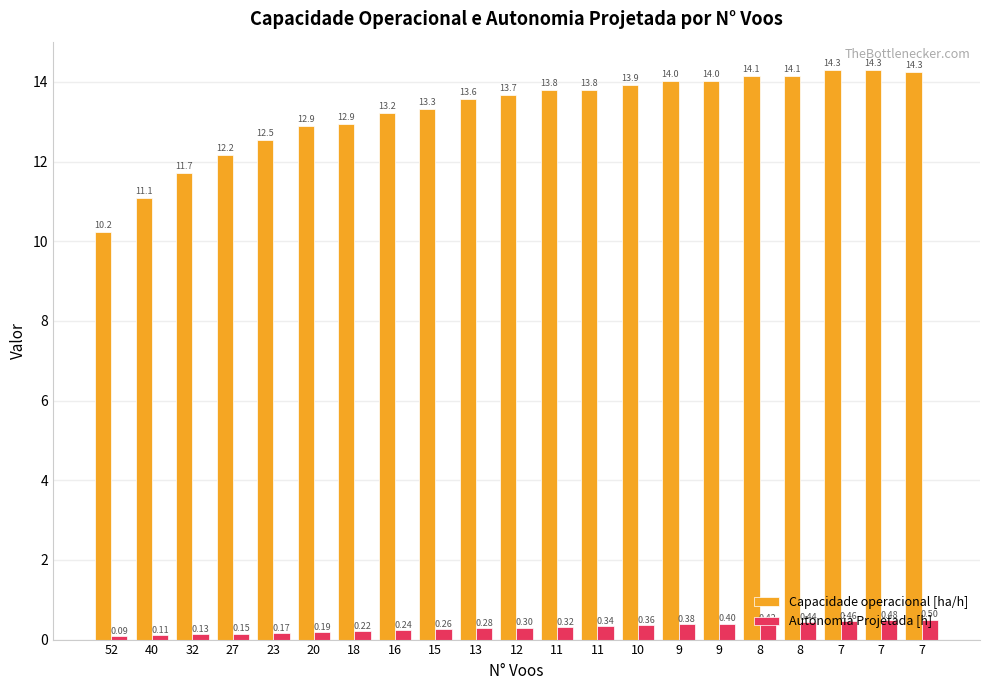

What is the lowest value of the Capacidade operacional [ha/h] series?

10.2